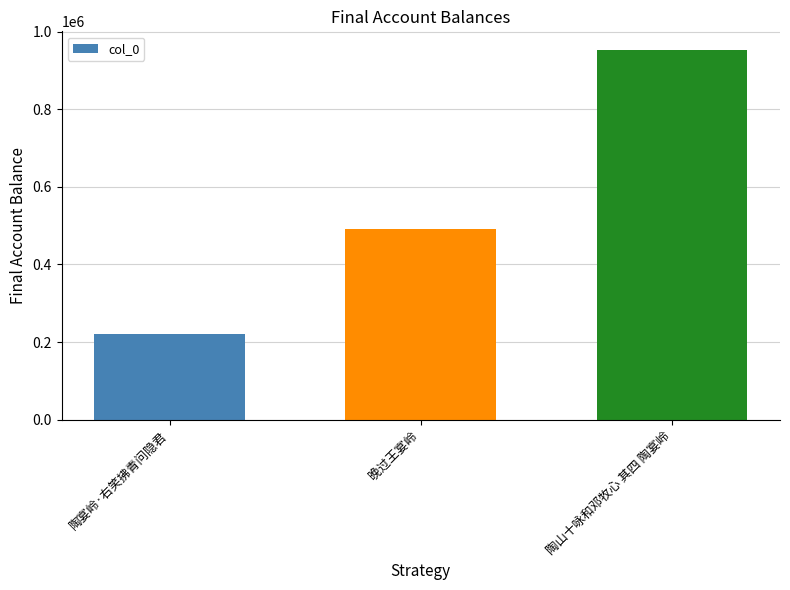

Where is the data nearest to the value 587092?

晚过王宴岭